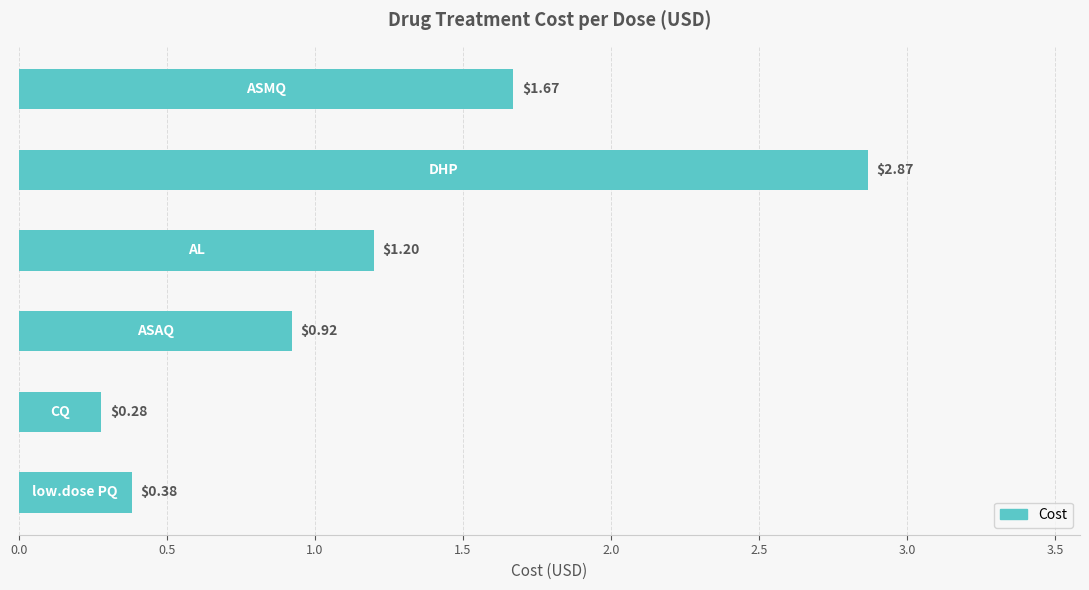

What is the sum of all values?

7.3